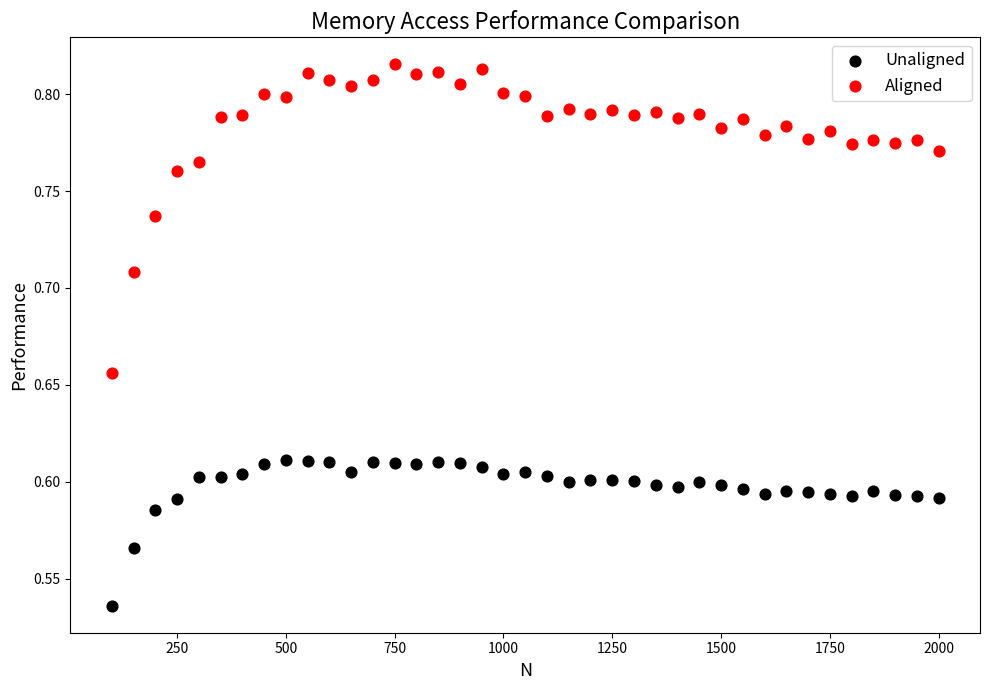

Which series contains the lowest Y value?

Unaligned